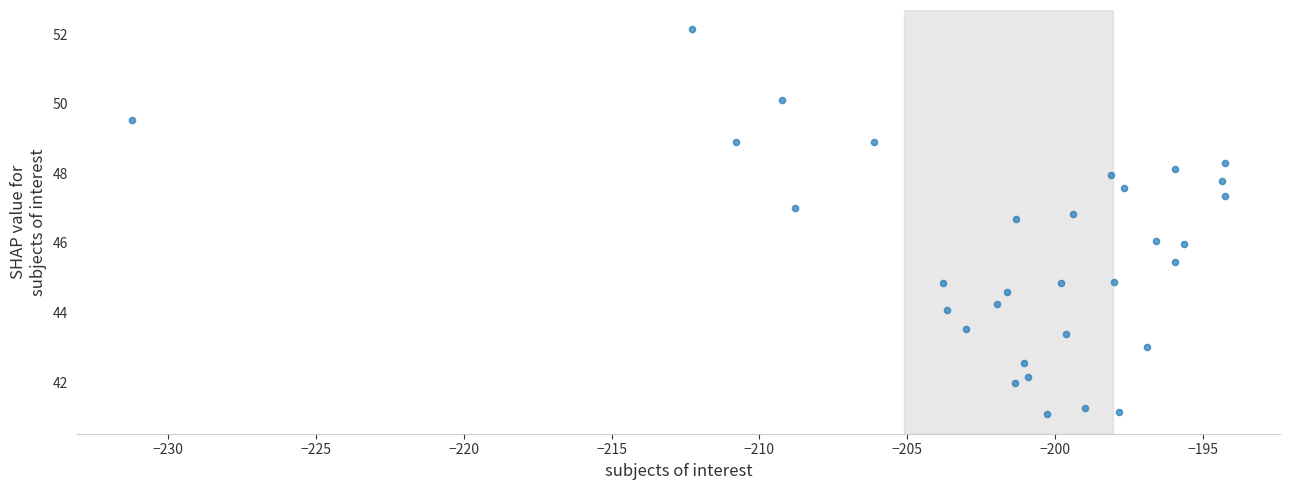

What is the range of X values (max minus min)?

37.0